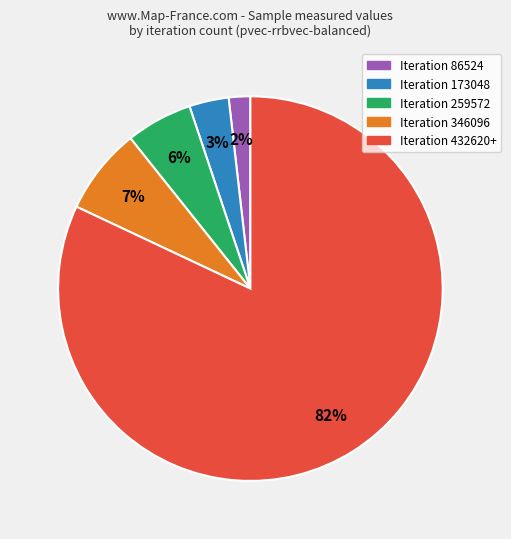

Is there any slice that represents more than half of the pie?

Yes